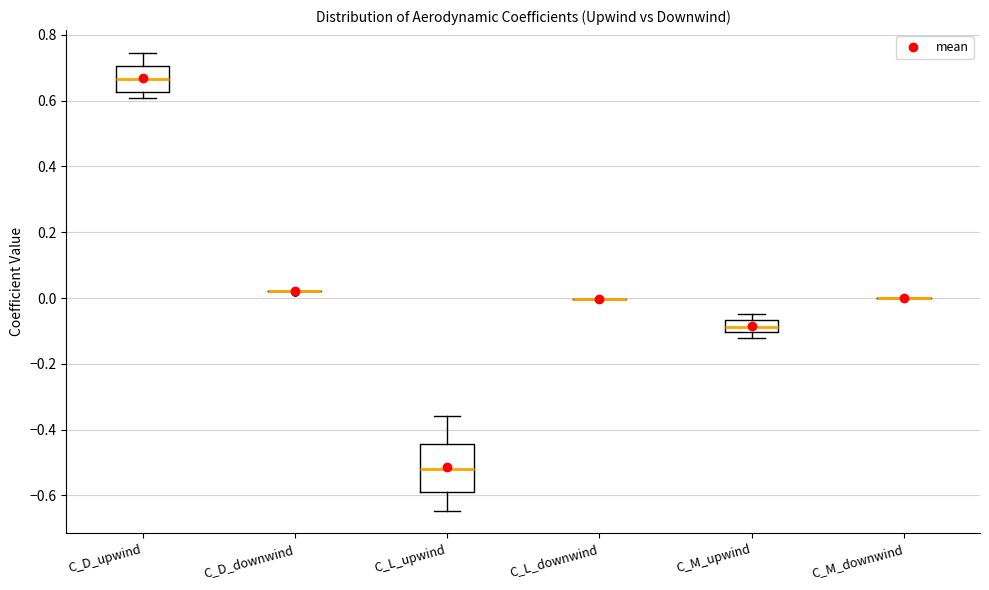

Which box is the tallest, from its lower edge to its upper edge?

C_L_upwind